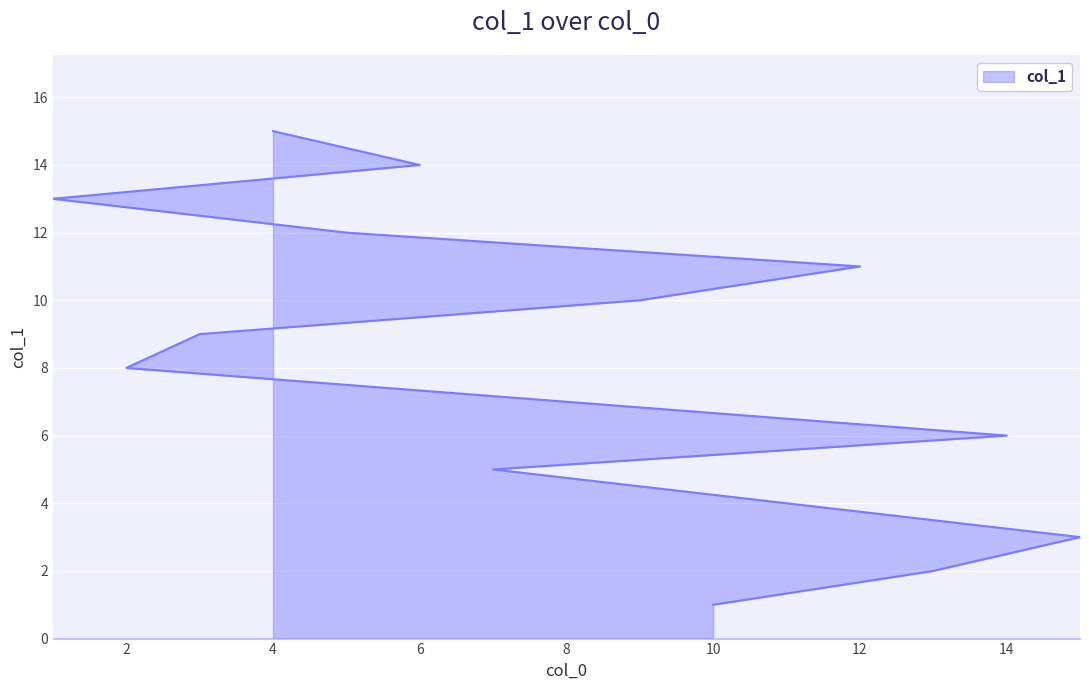

Reading left to right, what are all the values shown in this chart?

10=1	13=2	15=3	11=4	7=5	14=6	8=7	2=8	3=9	9=10	12=11	5=12	1=13	6=14	4=15